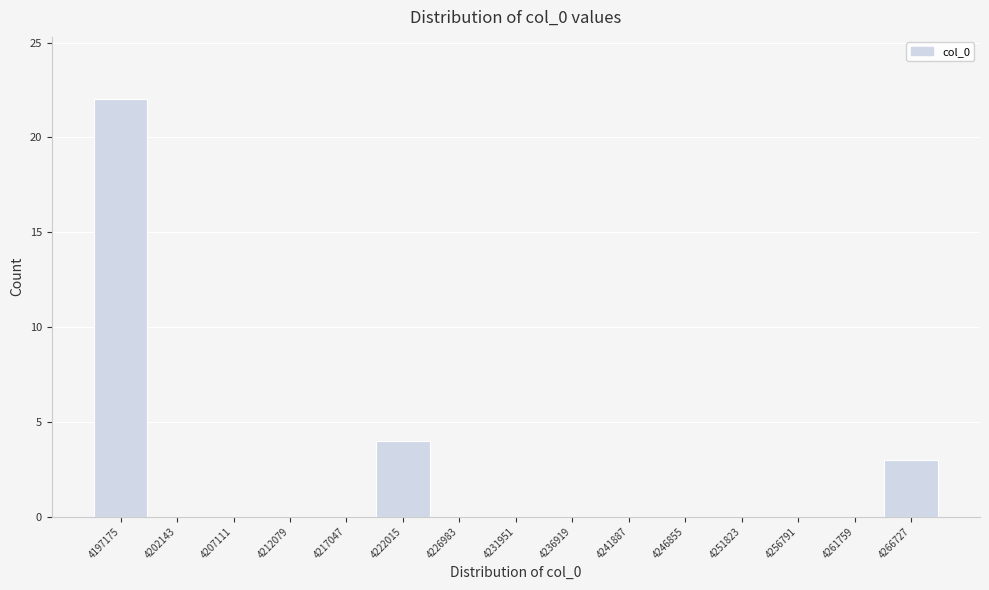

Reading left to right, transcribe this chart: for each bar, give the range it covers on the x-axis and its height. Neither the bar edges nor the heights are printed on the chart, so give them approximately, as read against the axes.

4195000 to 4200000: 22
4200000 to 4205000: 0
4205000 to 4209500: 0
4209500 to 4214500: 0
4214500 to 4219500: 0
4219500 to 4224500: 4
4224500 to 4229500: 0
4229500 to 4234500: 0
4234500 to 4239500: 0
4239500 to 4244500: 0
4244500 to 4249500: 0
4249500 to 4254500: 0
4254500 to 4259500: 0
4259500 to 4264500: 0
4264500 to 4269500: 3